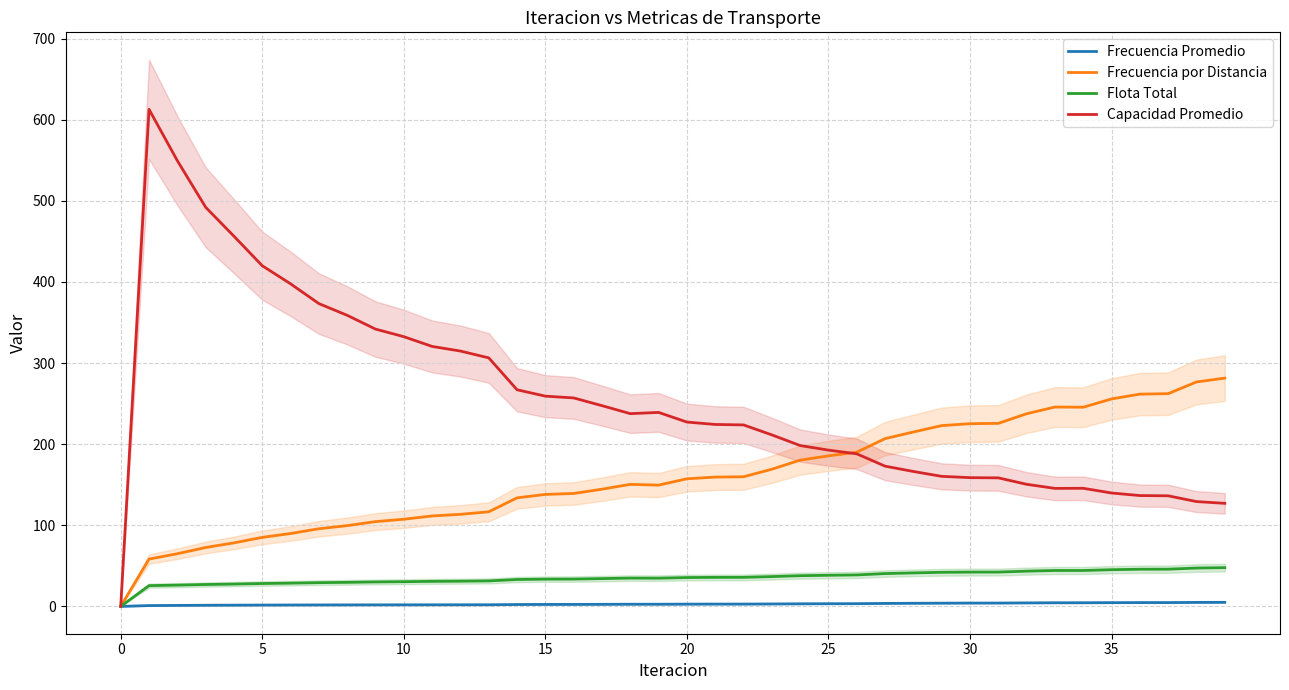

True or false: Capacidad Promedio and Flota Total intersect in this chart.

False